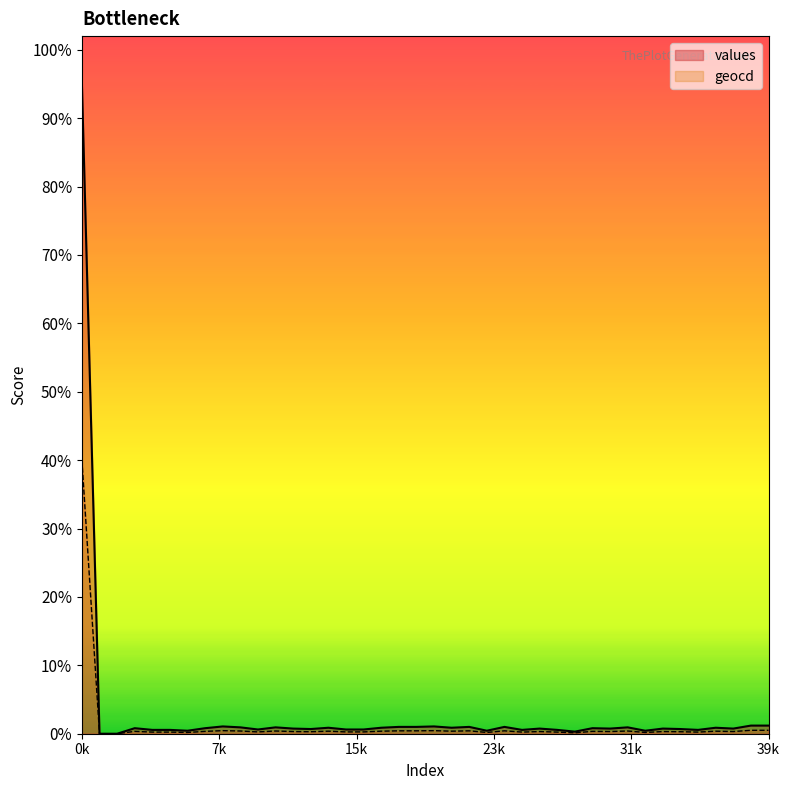

At which label is geocd closest to 2000?

38